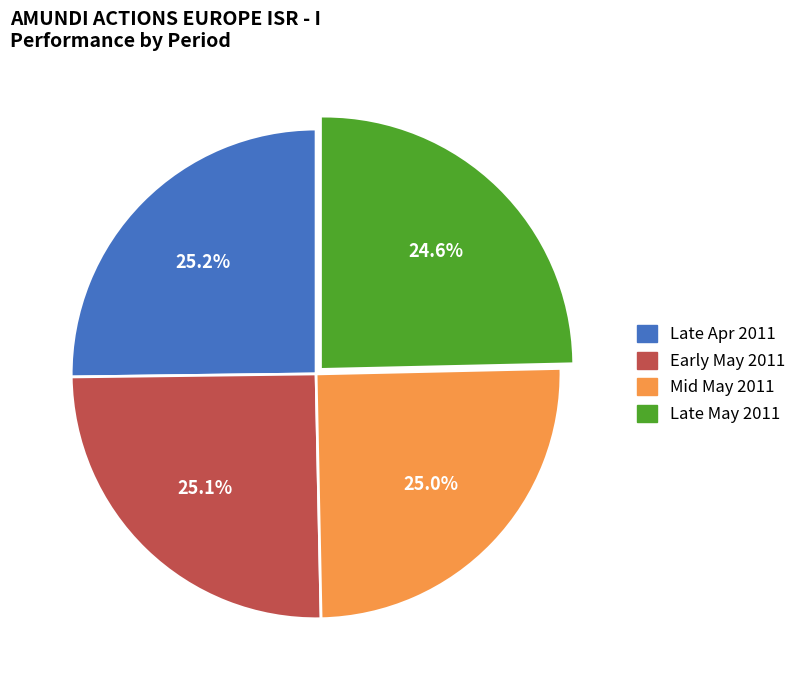

Is there any slice that represents more than half of the pie?

No